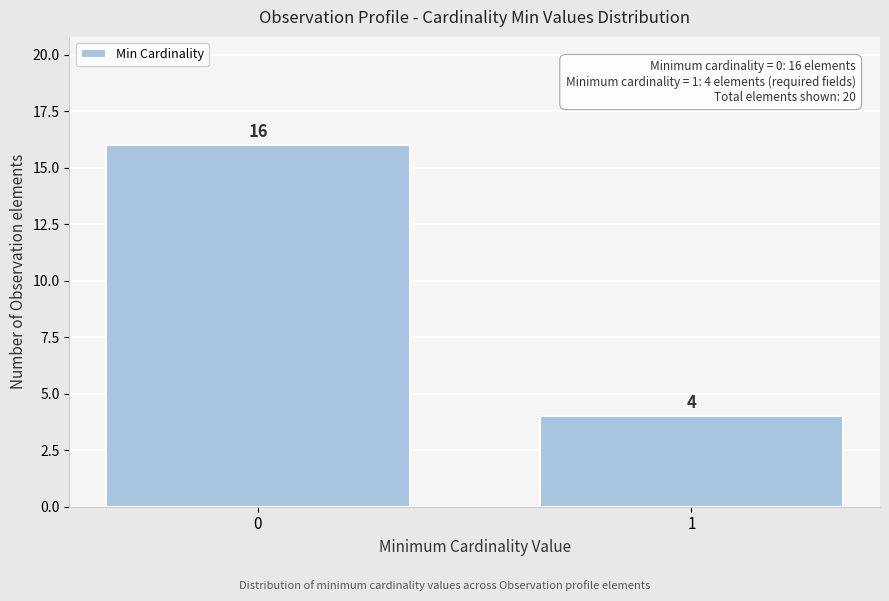

Reading left to right, what are all the values shown in this chart?

16	4